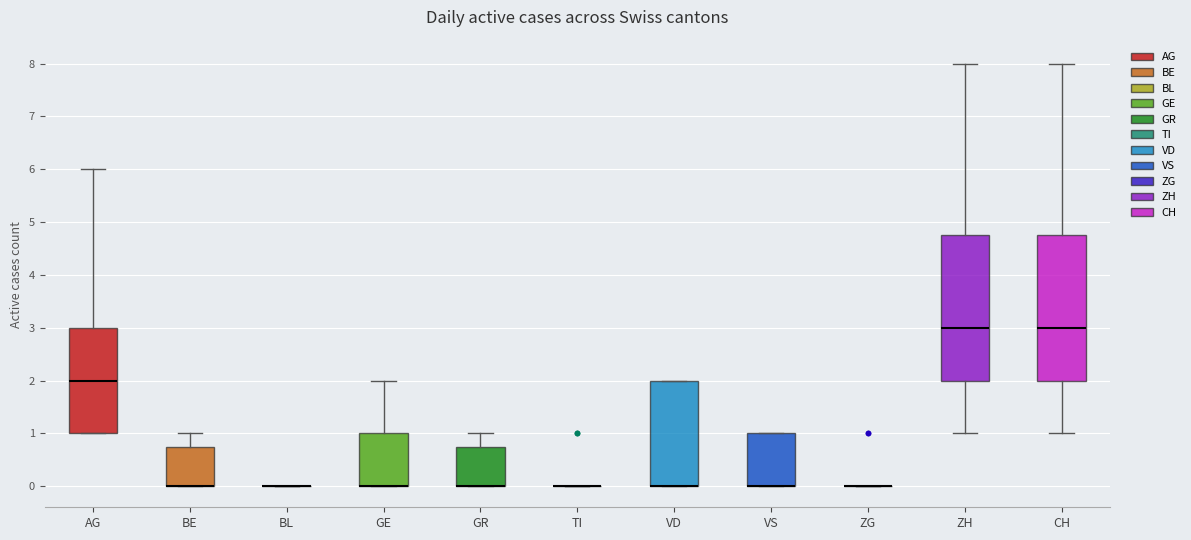

Reading left to right, transcribe this box plot: for each box, give where its median line is, the range the box spans, and where its two whiskers end, as read against the y-axis. The values are not printed on the chart, so give them approximately, as read against the axis.

AG: median 2.0, box 1.0 to 3.0, whiskers 1.0 to 6.0
BE: median 0.0 (drawn on the box's lower edge), box 0.0 to 0.8, whiskers 0.0 to 1.0
BL: box collapsed to a line at 0.0, whiskers 0.0 to 0.0
GE: median 0.0 (drawn on the box's lower edge), box 0.0 to 1.0, whiskers 0.0 to 2.0
GR: median 0.0 (drawn on the box's lower edge), box 0.0 to 0.8, whiskers 0.0 to 1.0
TI: box collapsed to a line at 0.0, whiskers 0.0 to 0.0
VD: median 0.0 (drawn on the box's lower edge), box 0.0 to 2.0, whiskers 0.0 to 2.0
VS: median 0.0 (drawn on the box's lower edge), box 0.0 to 1.0, whiskers 0.0 to 1.0
ZG: box collapsed to a line at 0.0, whiskers 0.0 to 0.0
ZH: median 3.0, box 2.0 to 4.8, whiskers 1.0 to 8.0
CH: median 3.0, box 2.0 to 4.8, whiskers 1.0 to 8.0